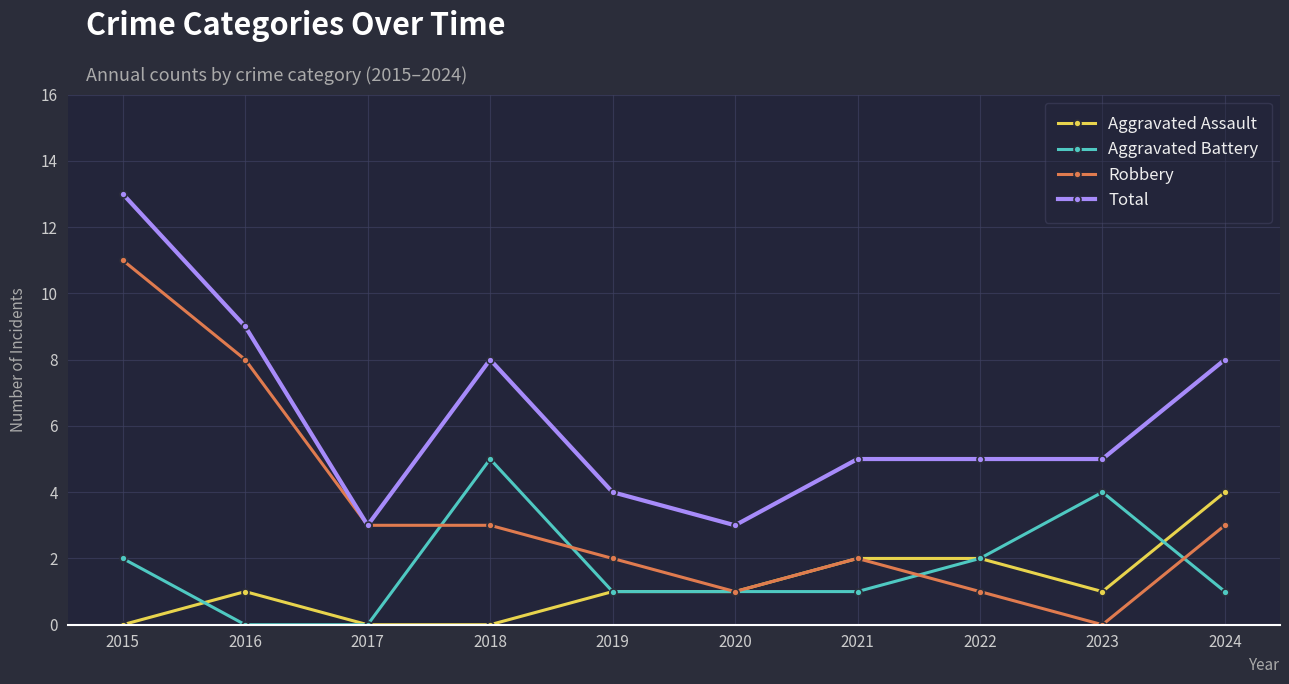

What is the value of the Aggravated Battery point at the 8th from the left?

2